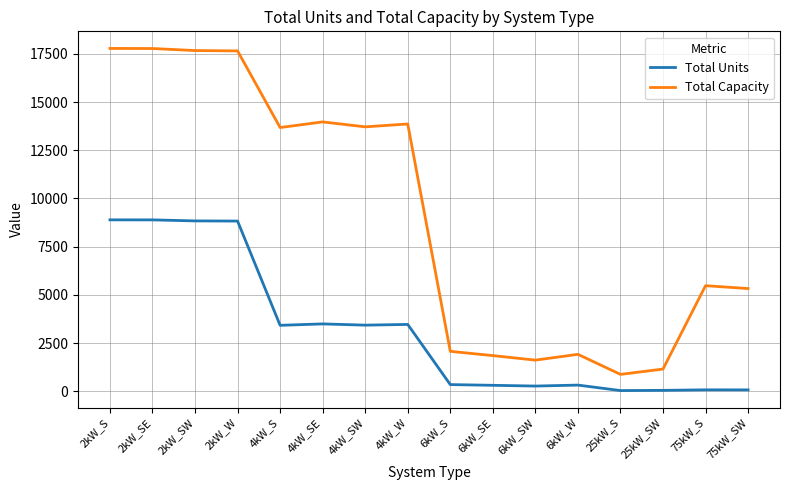

True or false: Total Capacity and Total Units intersect in this chart.

False